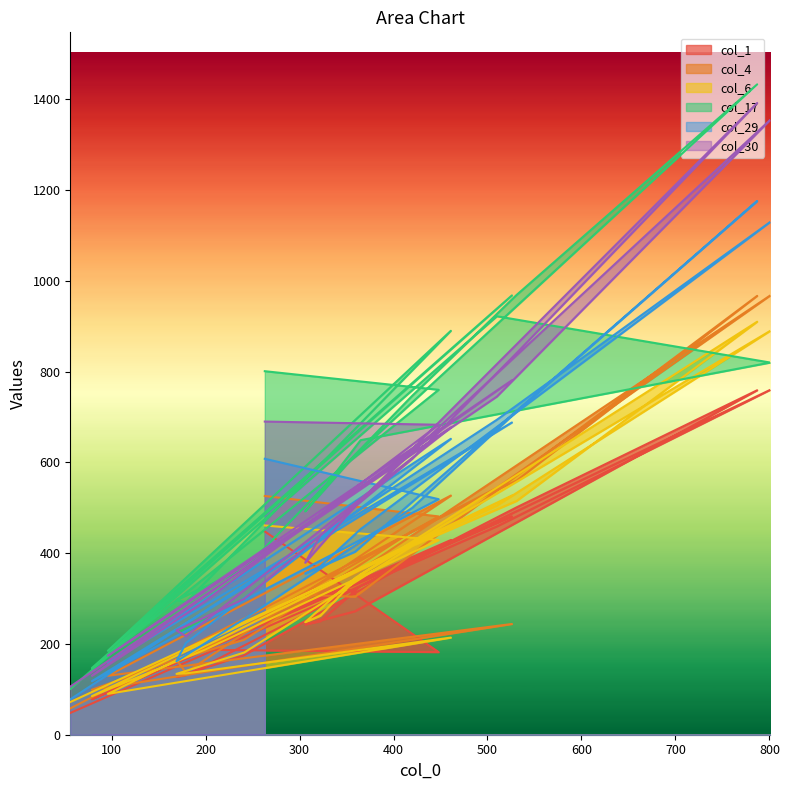

Reading left to right, transcribe all the data shown in this chart.

col_1: 263=448	448=182	200=187	79=78	526=481	96=97	461=429	179=131	169=127	241=175	420=383	531=501	787=759	359=272	306=243	322=250	365=328	801=760	510=459	56=48
col_4: 263=526	448=481	200=190	79=99	526=244	96=130	461=527	179=137	169=165	241=209	420=449	531=560	787=967	359=304	306=308	322=320	365=363	801=968	510=544	56=58
col_6: 263=461	448=429	200=188	79=85	526=527	96=90	461=214	179=135	169=134	241=181	420=416	531=515	787=910	359=345	306=248	322=262	365=353	801=890	510=505	56=72
col_17: 263=801	448=760	200=347	79=147	526=968	96=185	461=890	179=292	169=297	241=365	420=747	531=969	787=1433	359=616	306=492	322=533	365=649	801=820	510=922	56=101
col_29: 263=608	448=519	200=252	79=118	526=688	96=158	461=652	179=202	169=162	241=255	420=500	531=712	787=1176	359=403	306=355	322=371	365=453	801=1130	510=694	56=78
col_30: 263=690	448=683	200=295	79=130	526=781	96=174	461=677	179=217	169=230	241=299	420=608	531=841	787=1392	359=503	306=379	322=439	365=517	801=1355	510=745	56=106